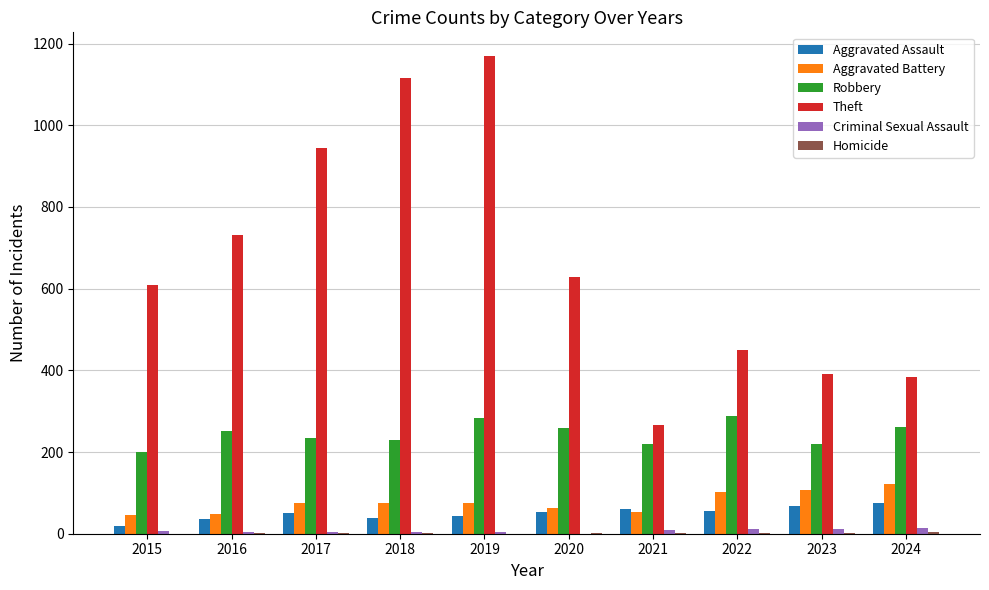

Which series has the largest total across all categories?

Theft